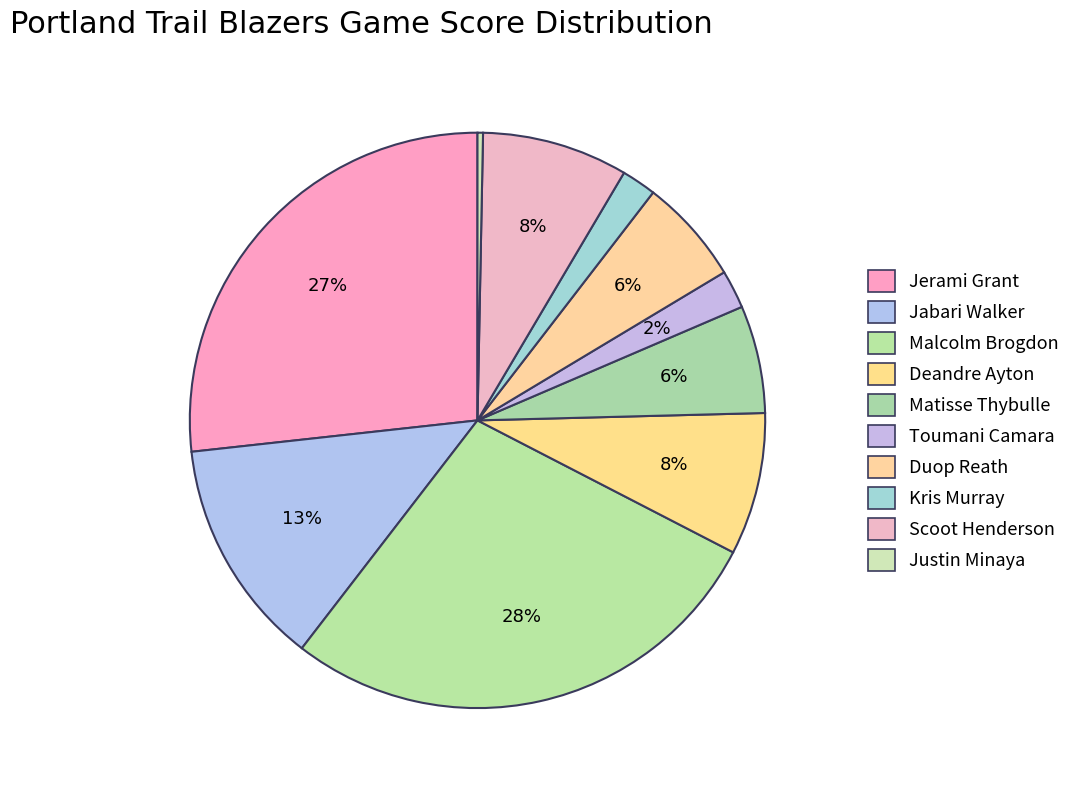

Combined, do Deandre Ayton and Kris Murray account for over 50%?

No